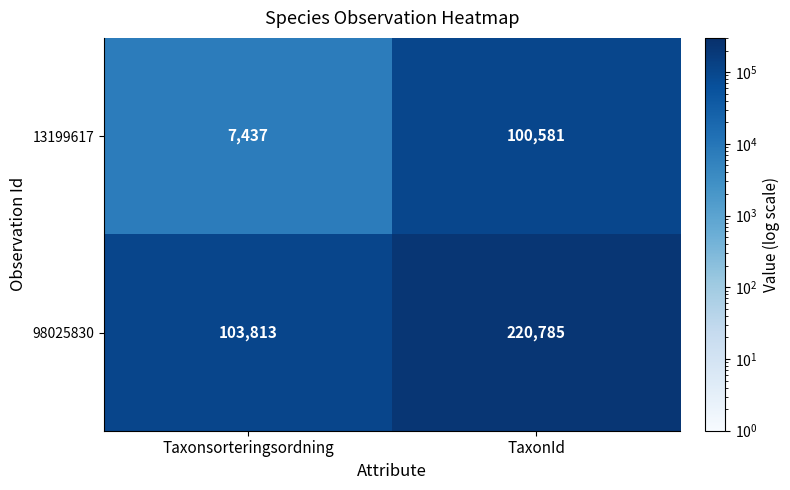

What is the spread (max minus min) of values at Taxonsorteringsordning?

96376